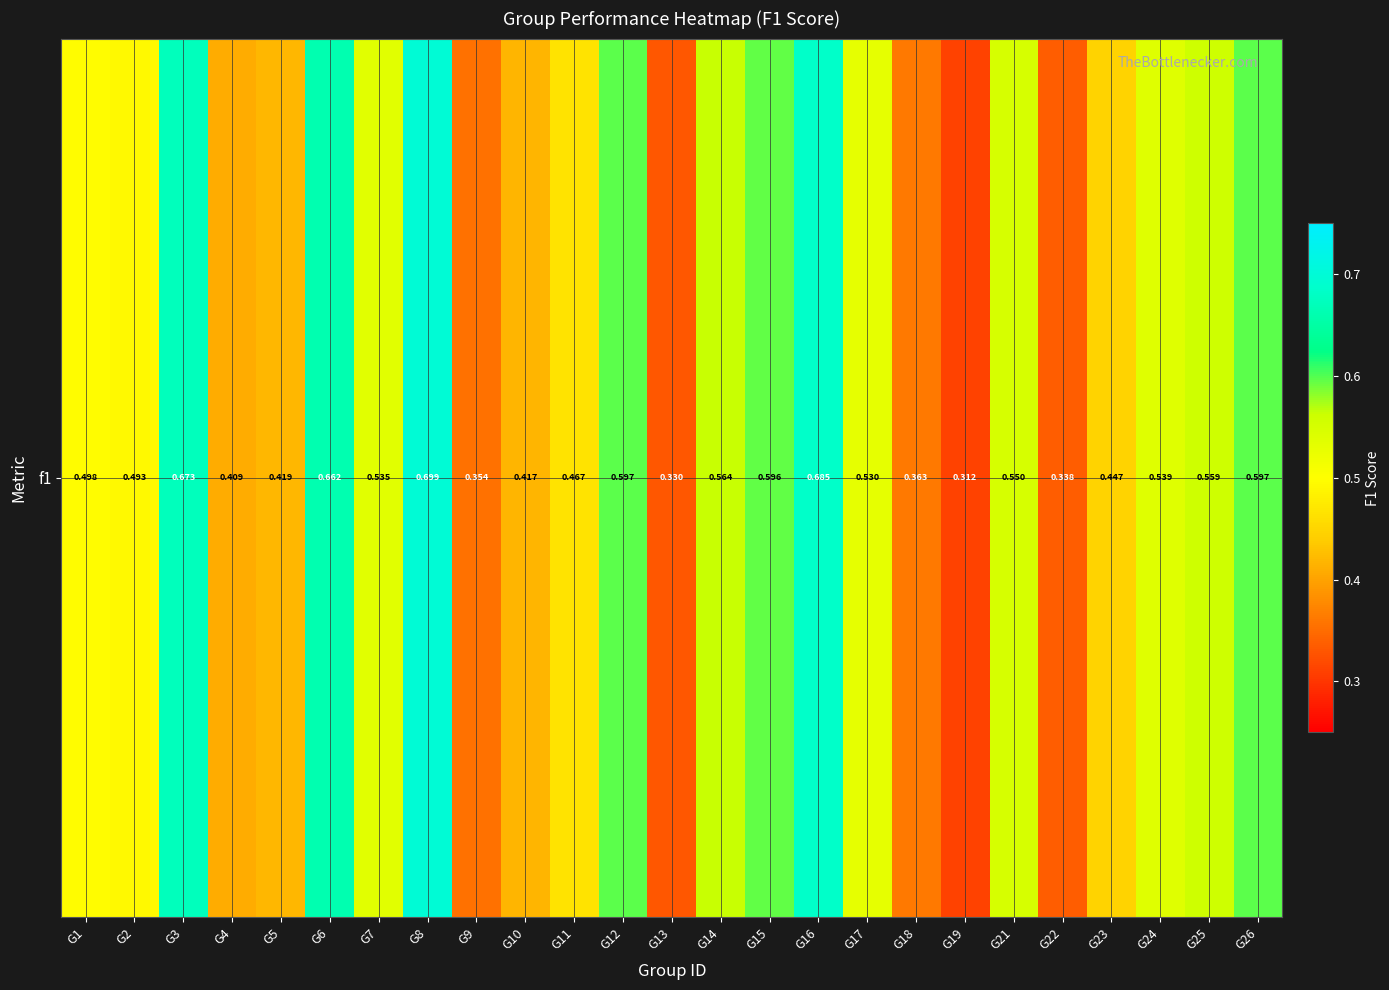

The value at G22 is 0.5. True or false?

False